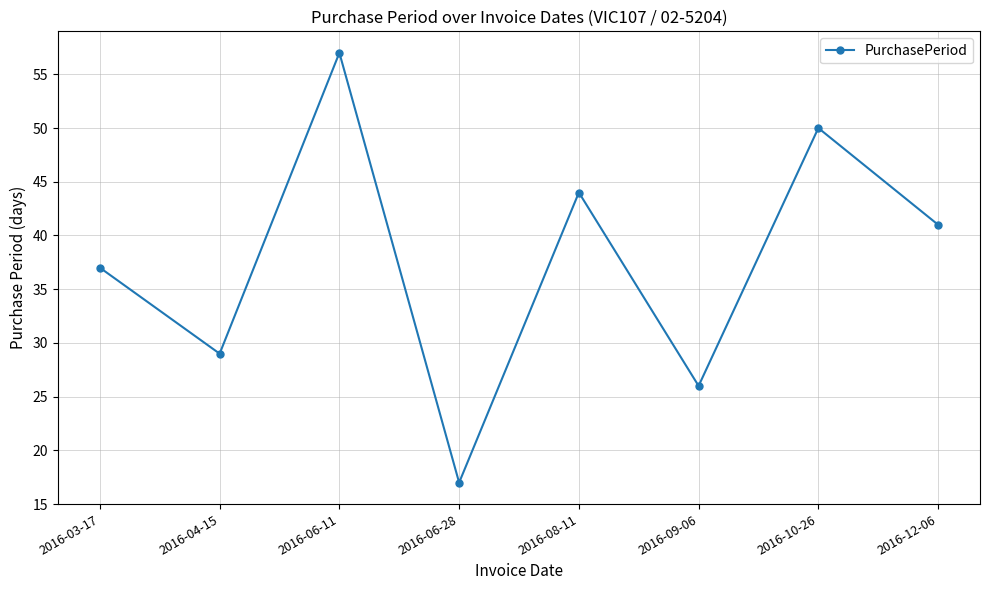

Where is the data nearest to the value 37?

2016-03-17